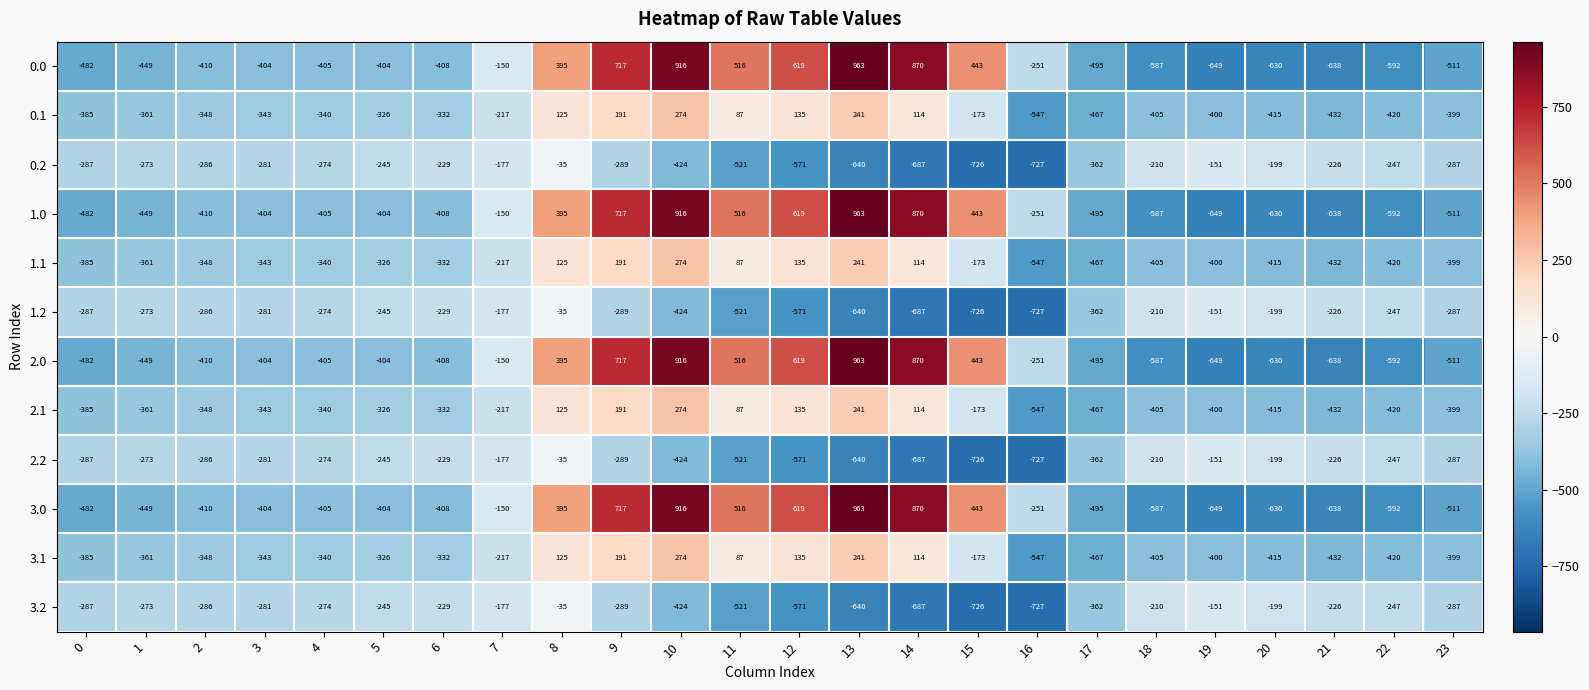

What is the spread (max minus min) of values at 19?

498